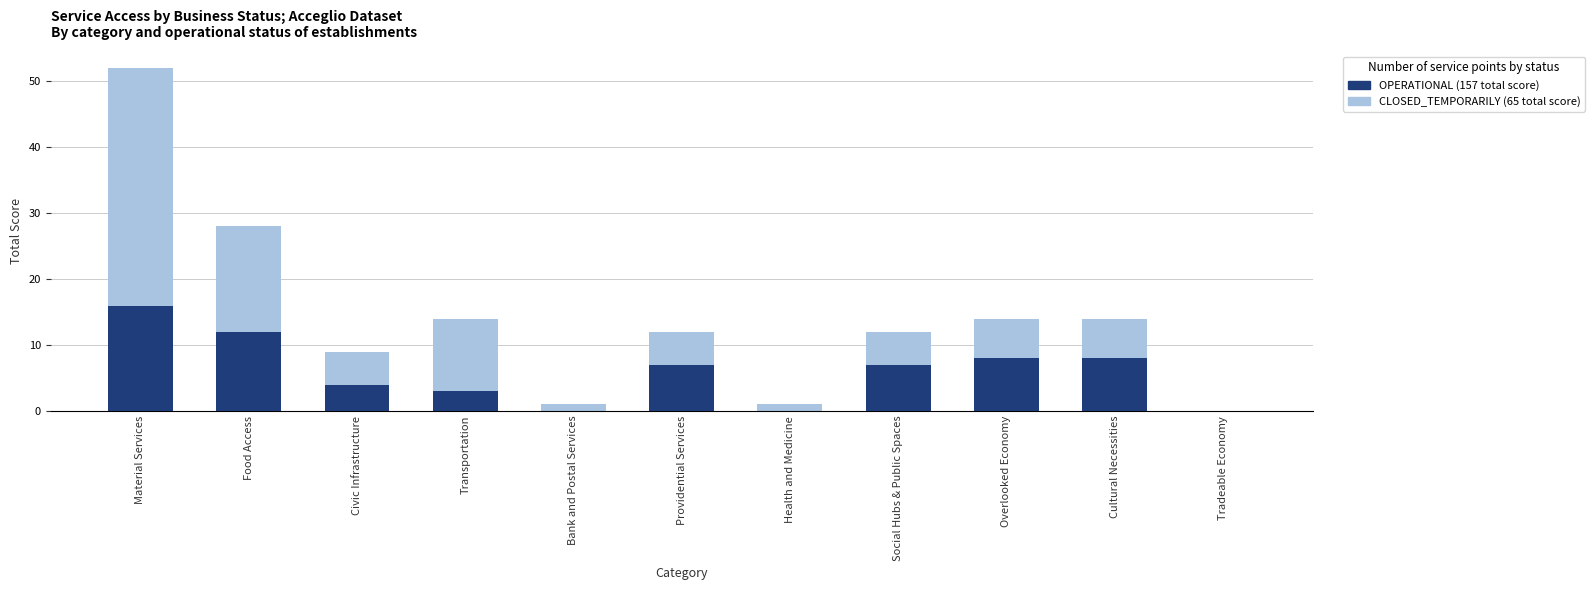

What is the sum of all OPERATIONAL values?

65